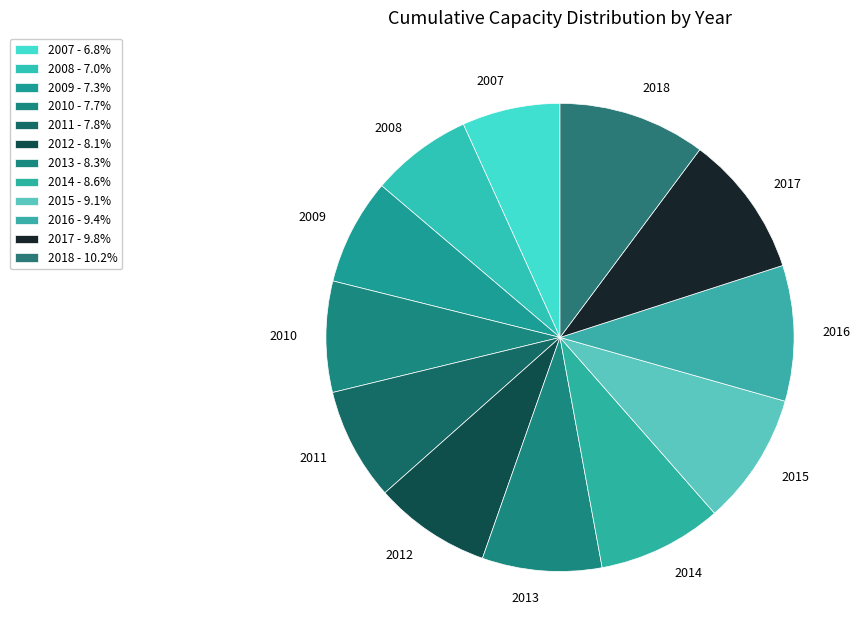

What is the ratio of the value at 2013 to the value at 2015?

0.9